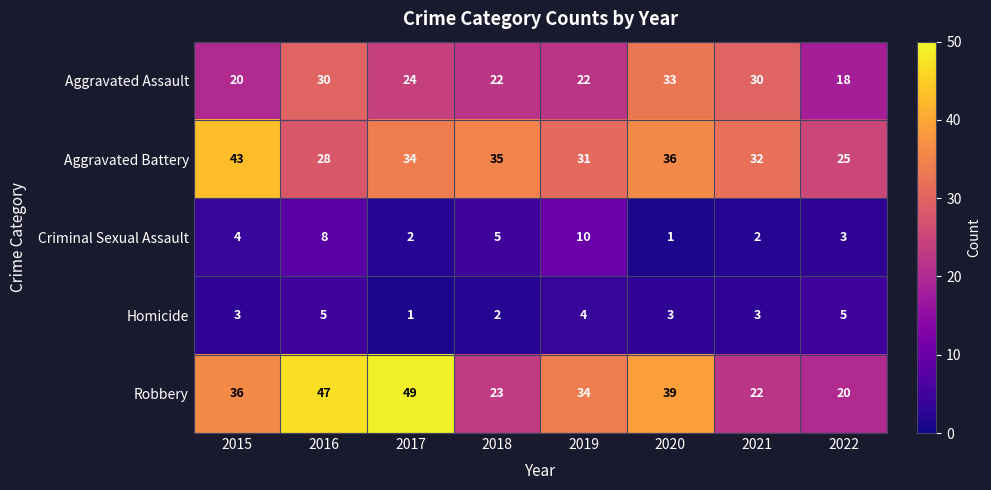

How many Homicide values are between 3 and 5?

6